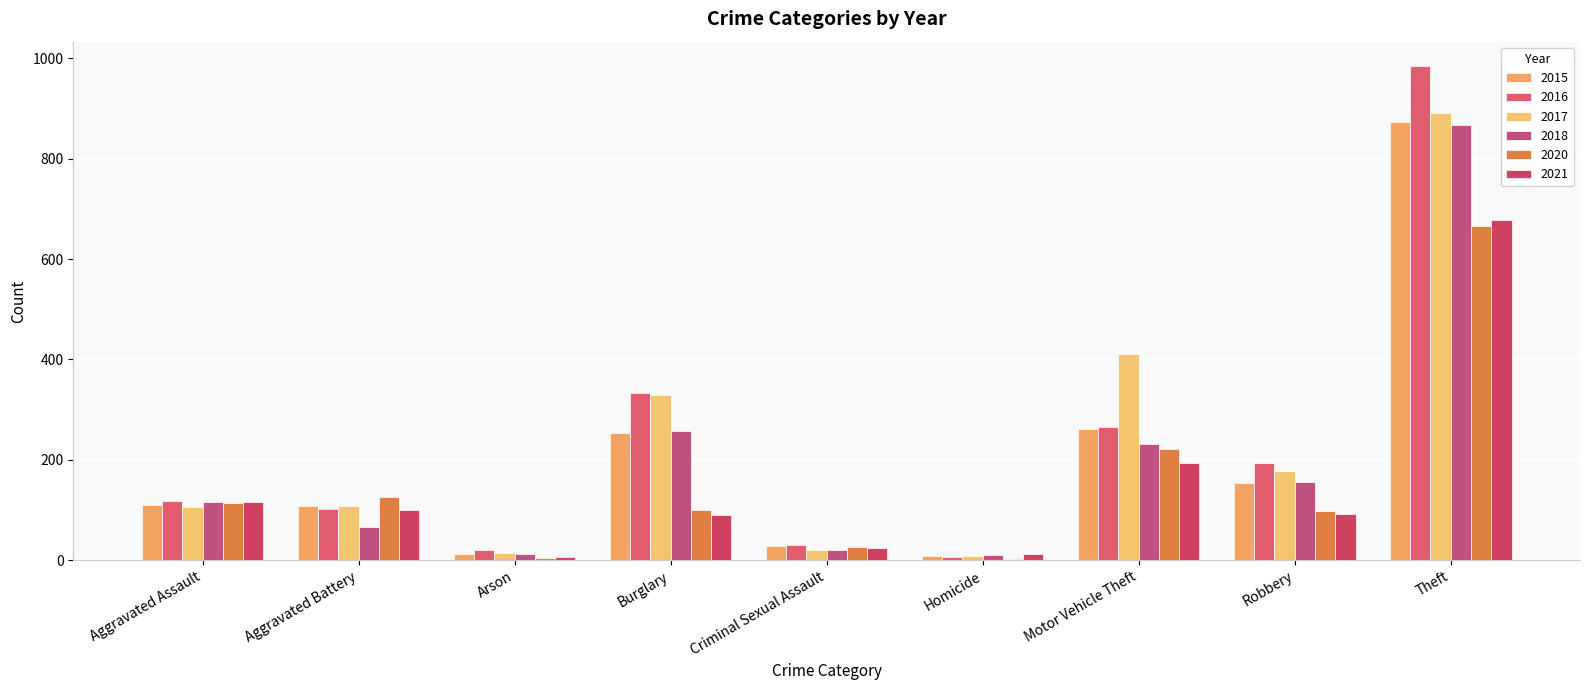

How many categories are shown in the chart?

9